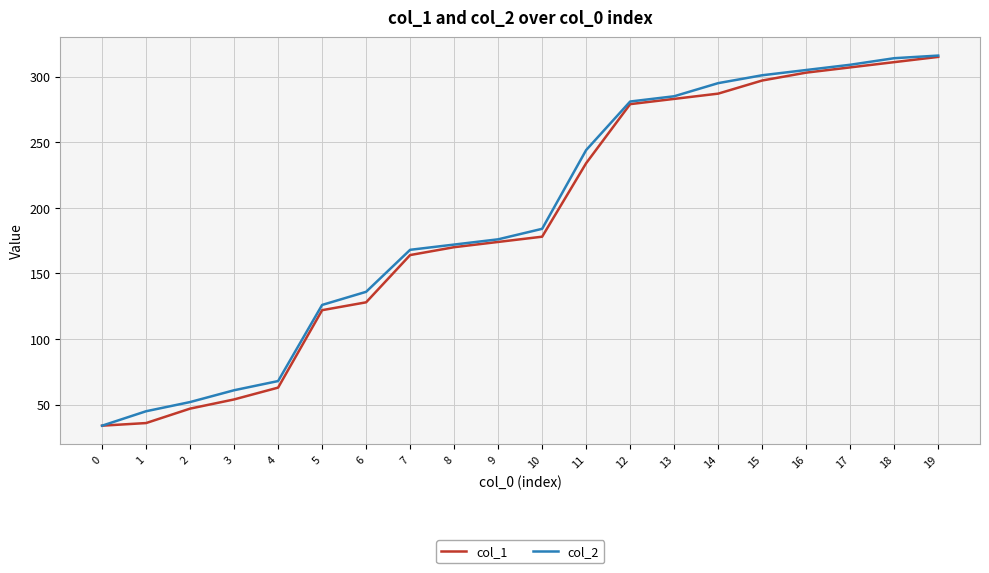

Reading left to right, list all the values displayed in this chart.

col_1: 0=34	1=36	2=47	3=54	4=63	5=122	6=128	7=164	8=170	9=174	10=178	11=234	12=279	13=283	14=287	15=297	16=303	17=307	18=311	19=315
col_2: 0=34	1=45	2=52	3=61	4=68	5=126	6=136	7=168	8=172	9=176	10=184	11=244	12=281	13=285	14=295	15=301	16=305	17=309	18=314	19=316